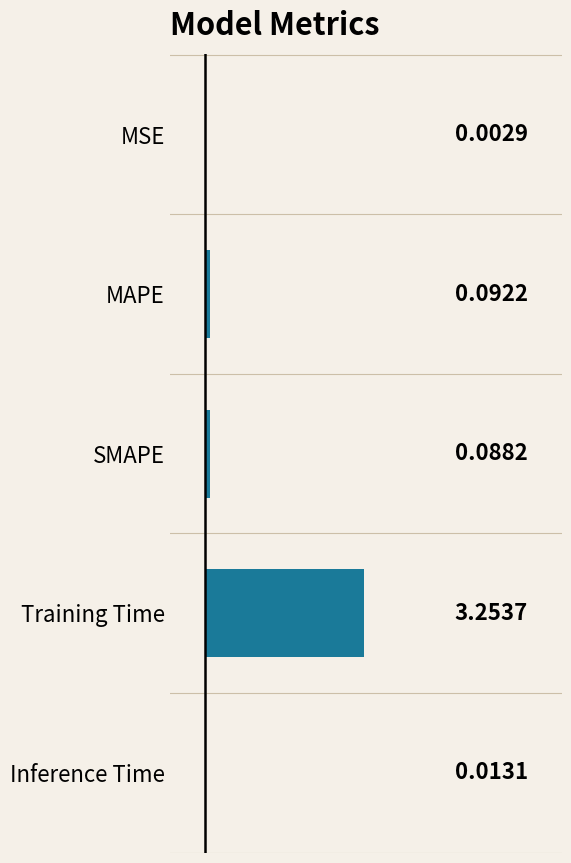

Between Training Time and MSE, which is larger?

Training Time